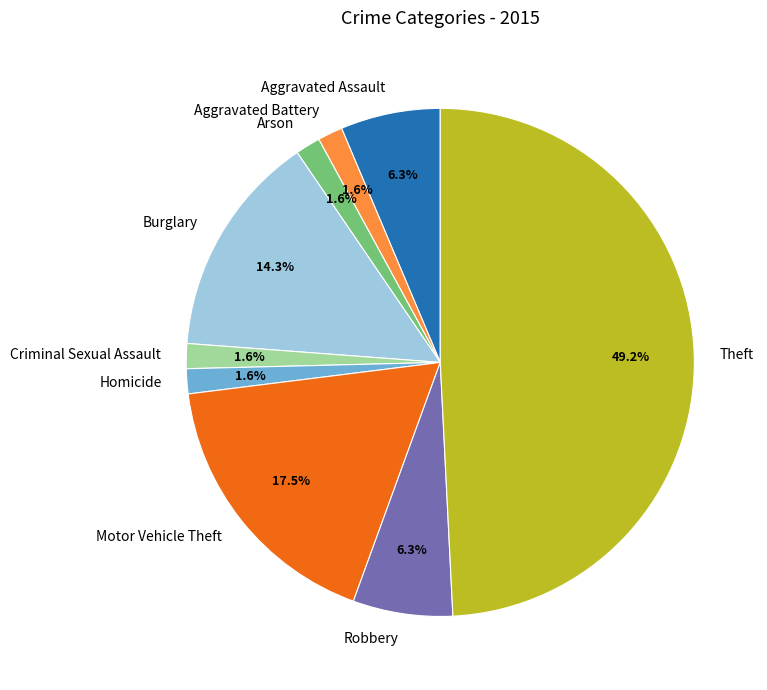

Which category has the biggest portion of the pie?

Theft